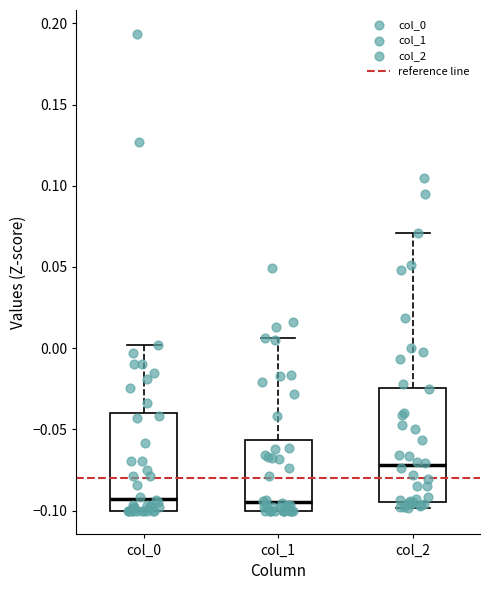

Reading left to right, read every box against the y-axis: the position of its median line, the range the box covers, and the ends of its whiskers. The values are not printed on the chart, so give them approximately, as read against the axis.

col_0: median -0.095, box -0.100 to -0.040, whiskers -0.100 to 0.000
col_1: median -0.095, box -0.100 to -0.055, whiskers -0.100 to 0.005
col_2: median -0.070, box -0.095 to -0.025, whiskers -0.100 to 0.070